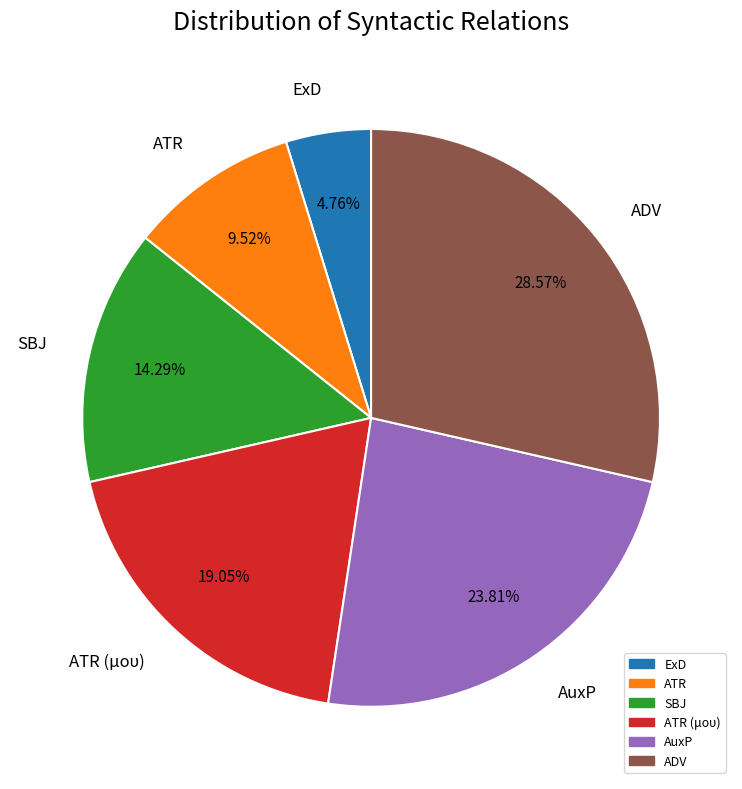

Combined, what portion of the pie is SBJ and AuxP?

38.1%